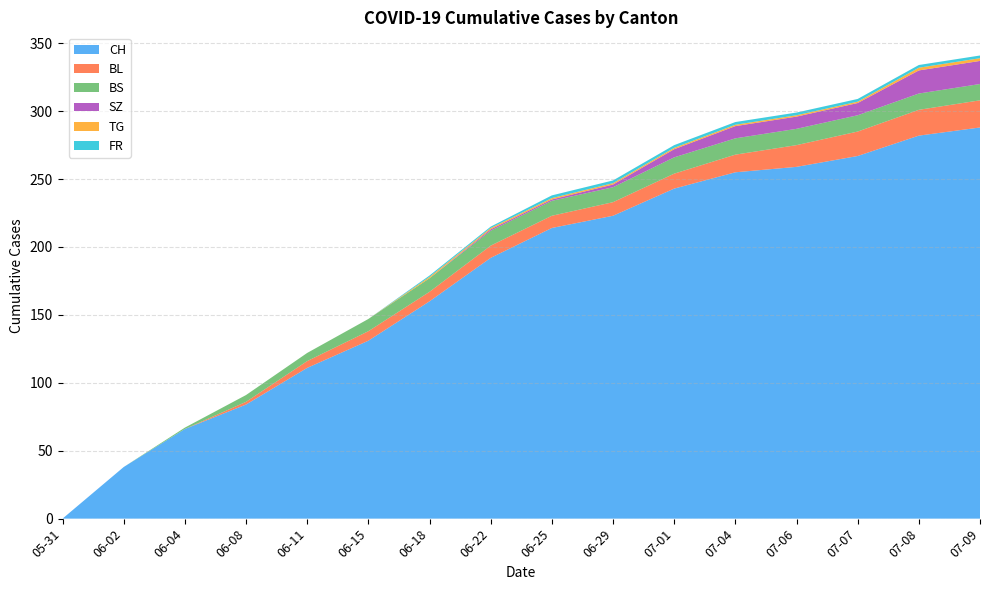

Which category has the lowest value in the CH series?

05-31